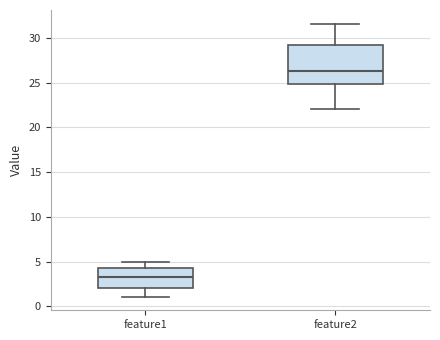

Where does the upper whisker of the box for feature1 end on the y-axis? The values are not printed on the chart, so give them approximately, as read against the axis.

5.0